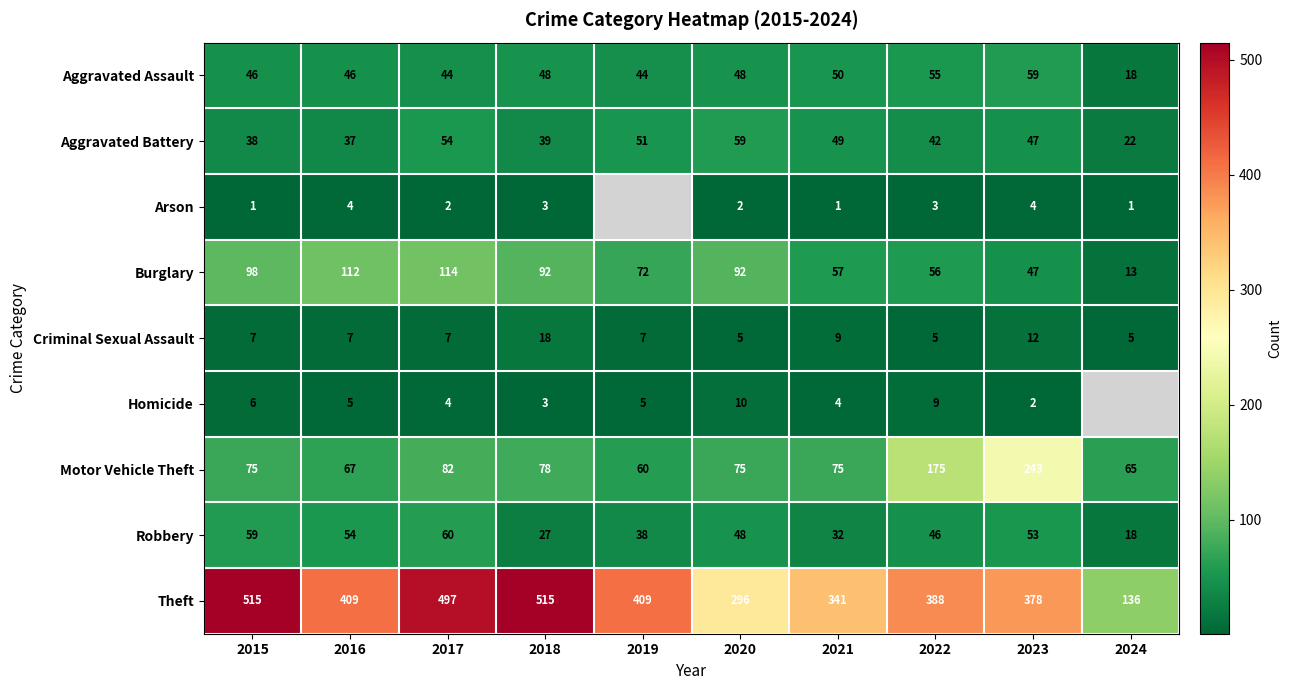

Rank the series at 2015 from lowest to highest value.

Arson, Homicide, Criminal Sexual Assault, Aggravated Battery, Aggravated Assault, Robbery, Motor Vehicle Theft, Burglary, Theft